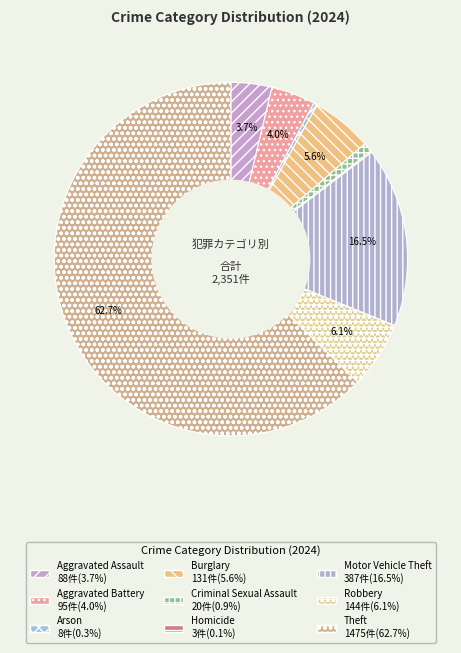

Which slice is the largest?

Theft